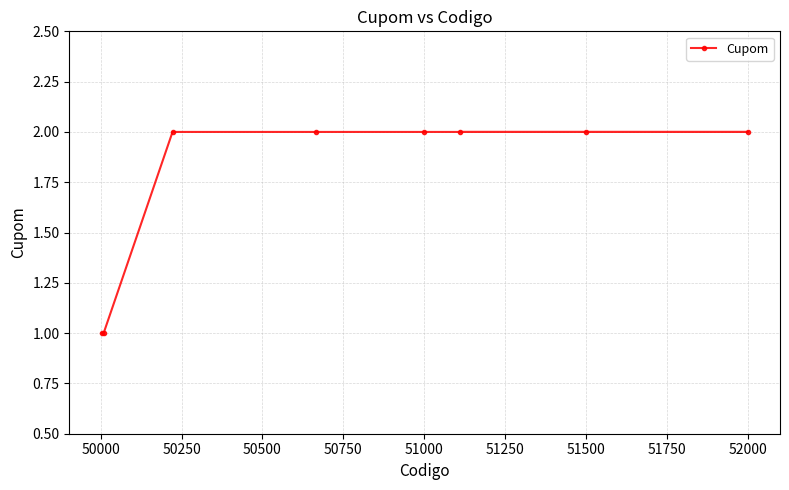

What is the minimum value shown in the chart?

1